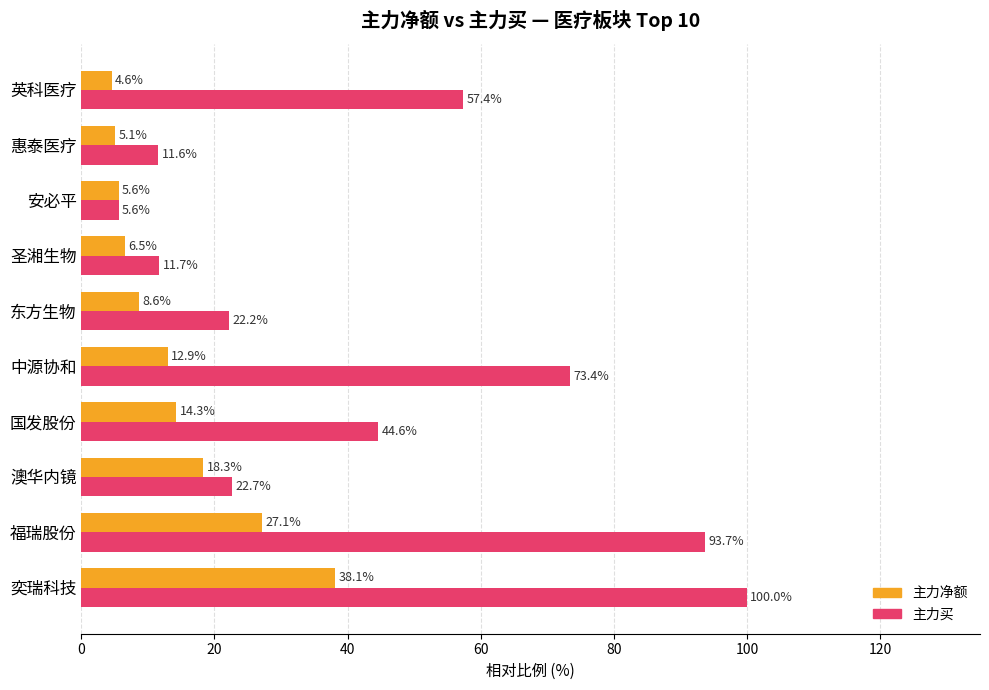

What is the maximum value for 主力买?

100.0